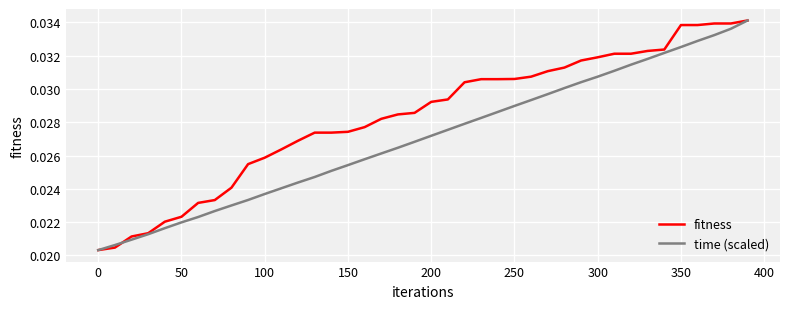

Count the number of categories in the chart.

40